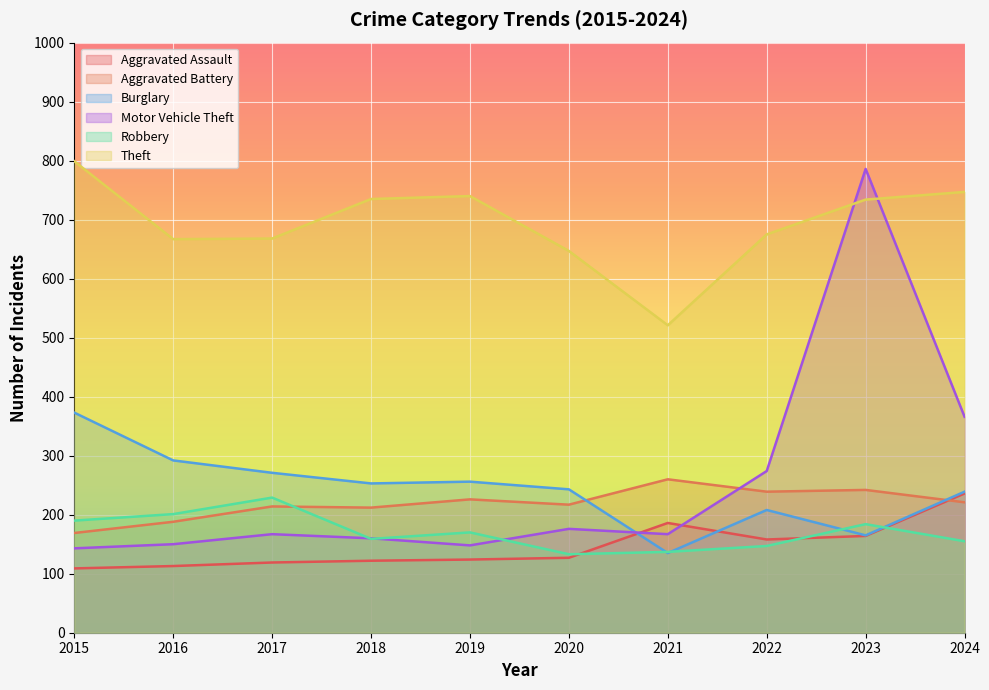

True or false: Aggravated Battery and Theft intersect in this chart.

False